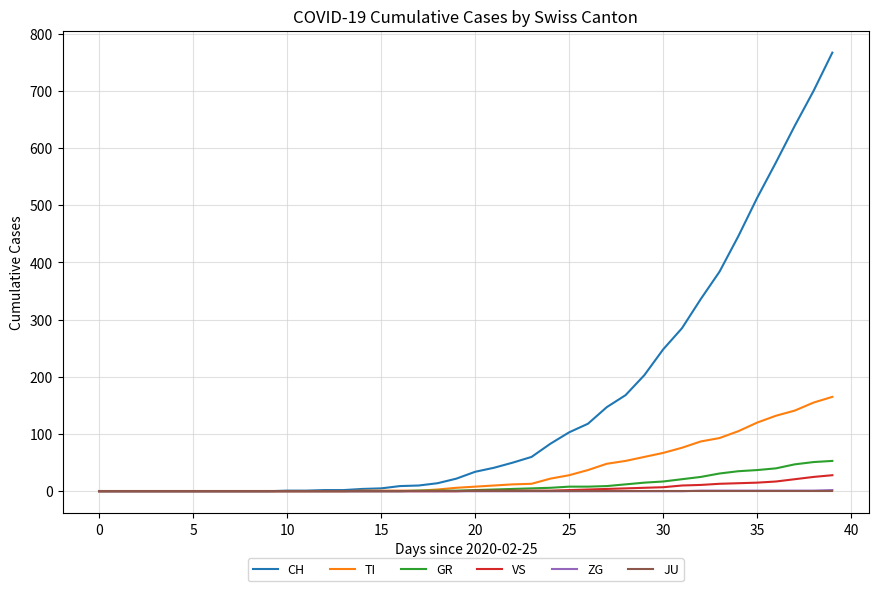

At how many categories does at least one series exceed 388?

6